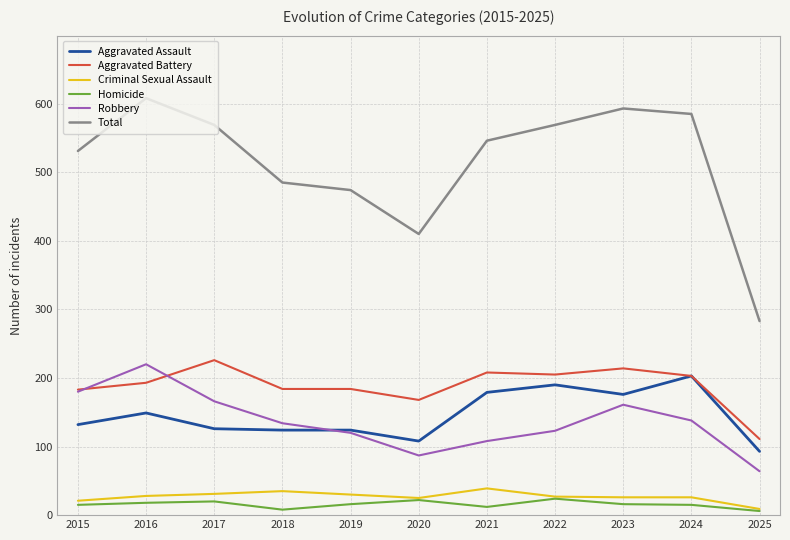

The Robbery series shows 180 at 2015. True or false?

True